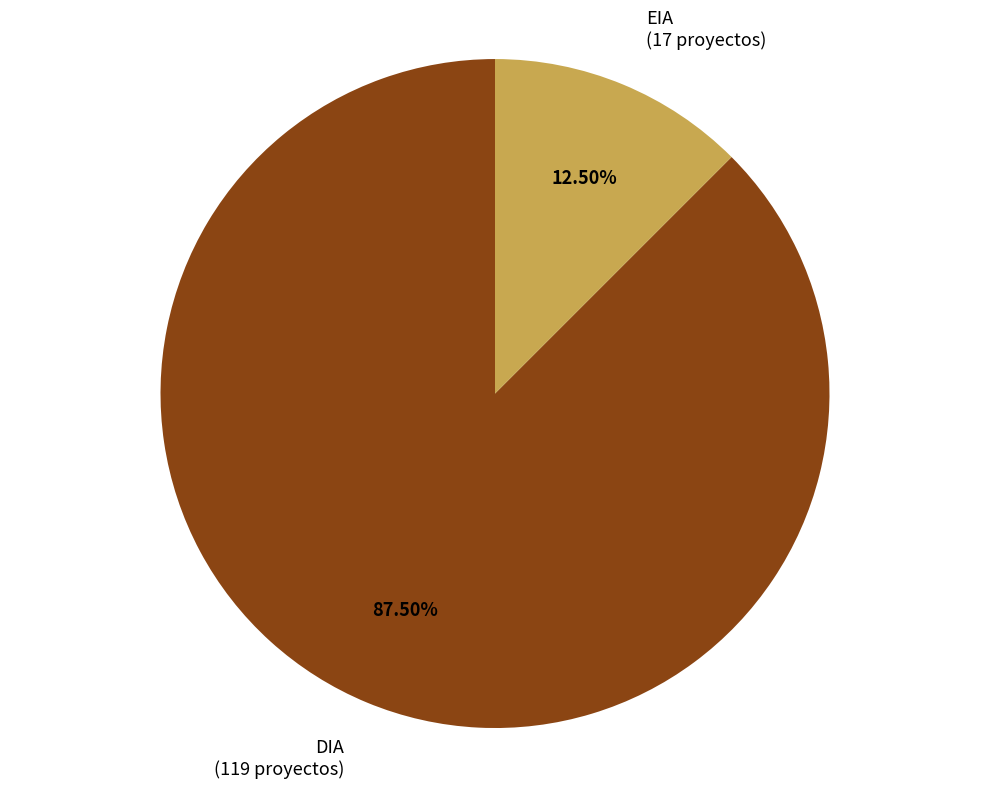

True or false: EIA accounts for 24% of the total.

False